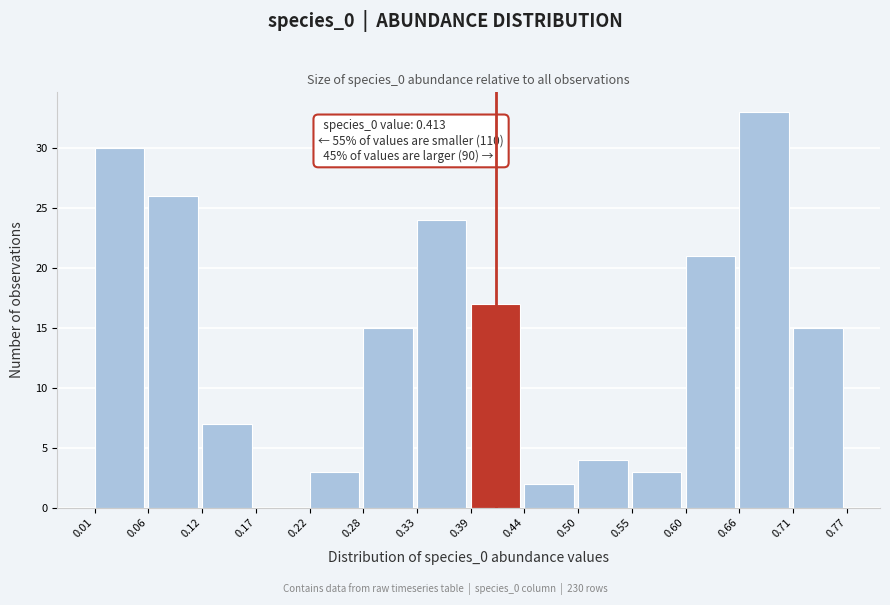

Over which range of the x-axis is the bar tallest?

0.66 to 0.71